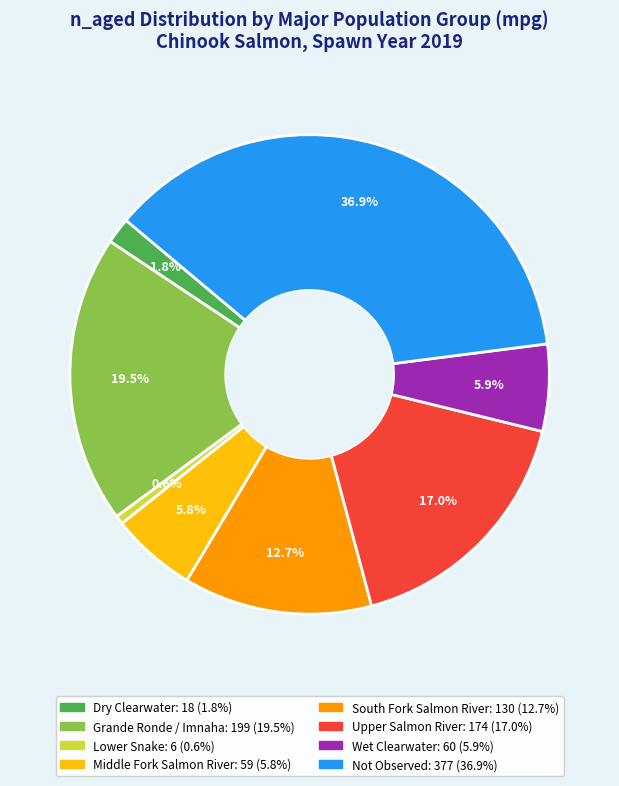

How many segments does this pie chart have?

8